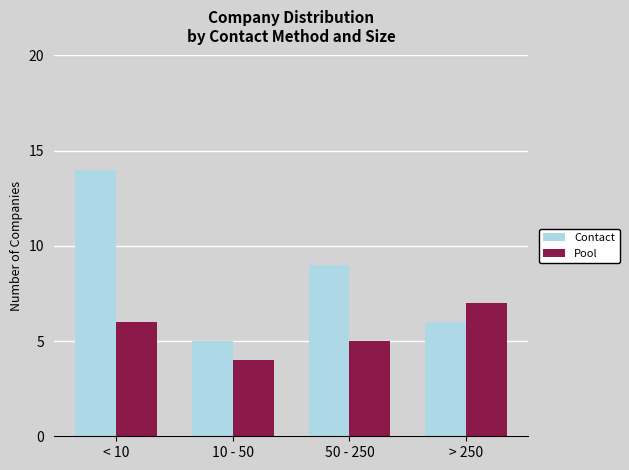

Rank the series at 10 - 50 from highest to lowest value.

Contact, Pool